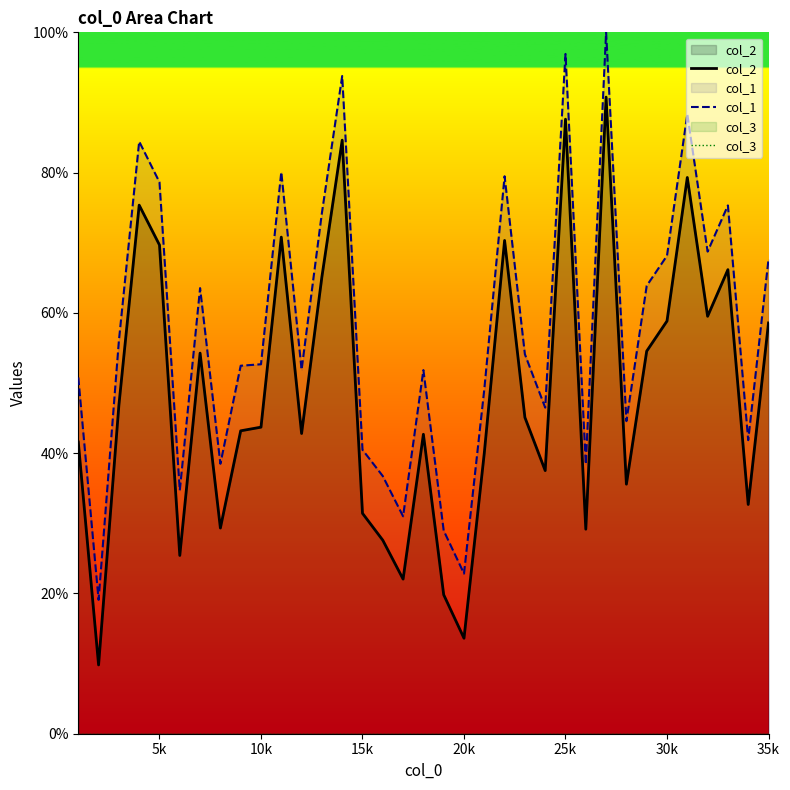

True or false: col_1 has a value of 22.8 at 20k.

True